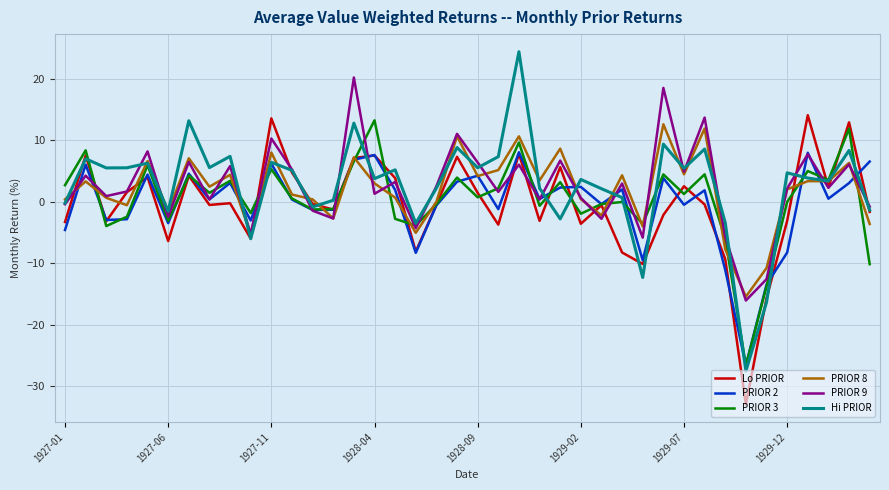

What is the minimum value shown in the chart?

-33.0